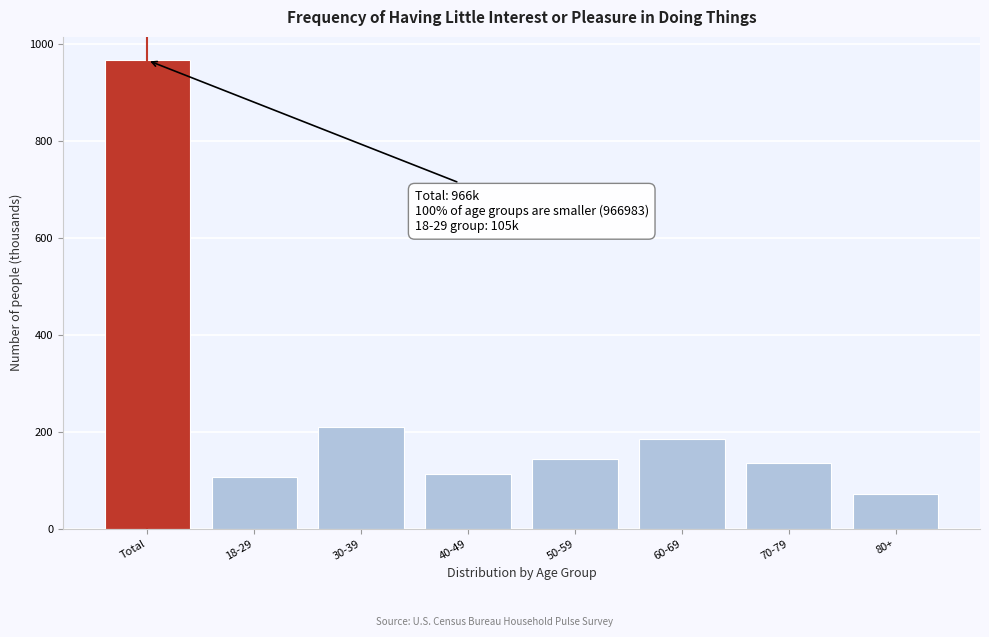

Reading left to right, what are all the values shown in this chart?

967.0	105.7	210.1	113.3	144.3	185.8	136.3	71.5